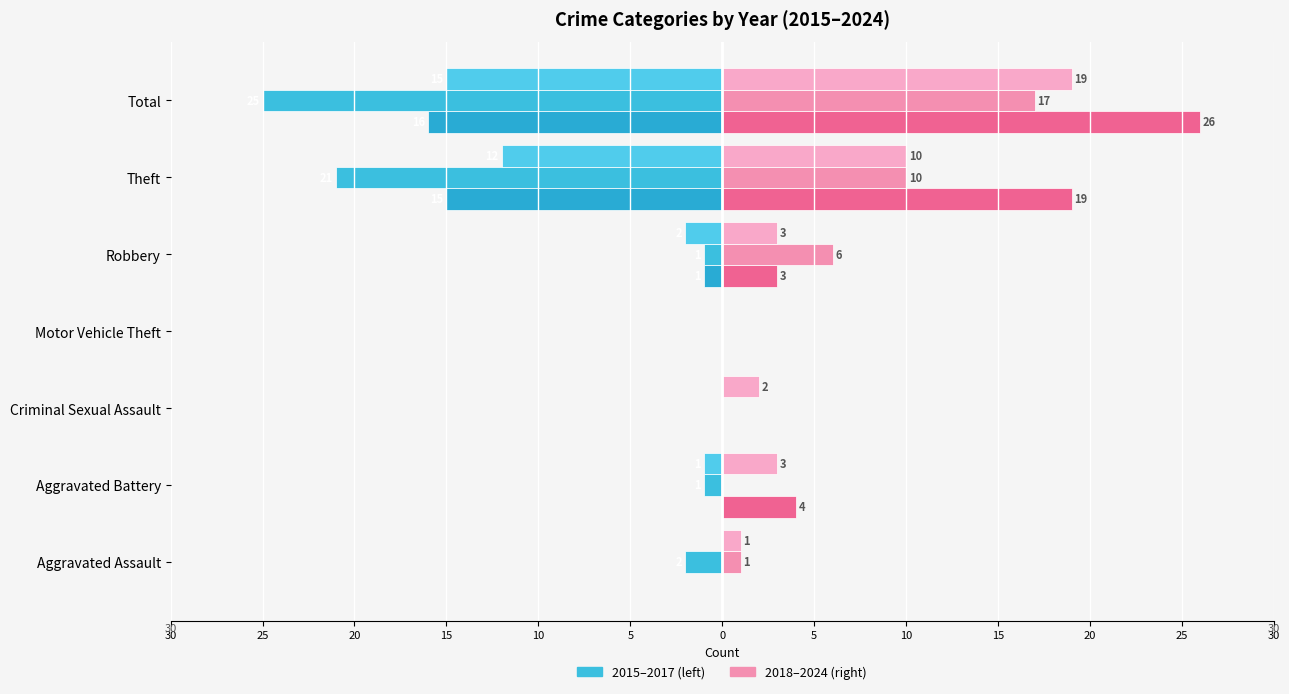

How many bars are there in total?

42